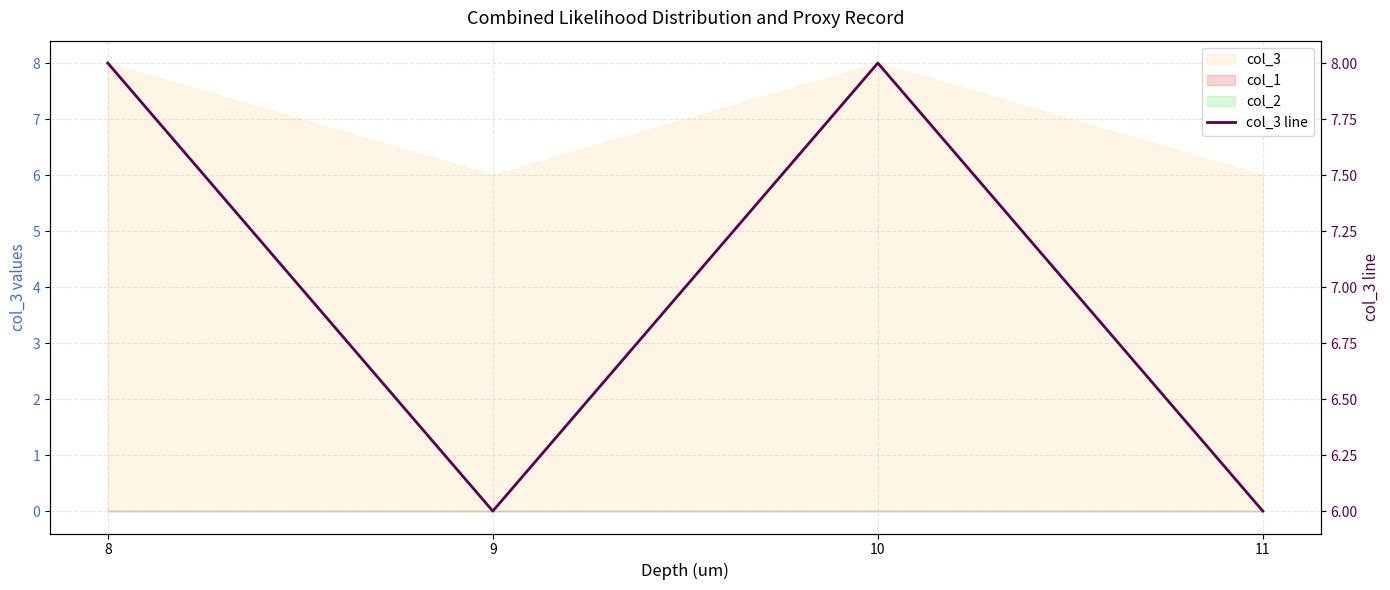

How many lines are shown in the chart?

1